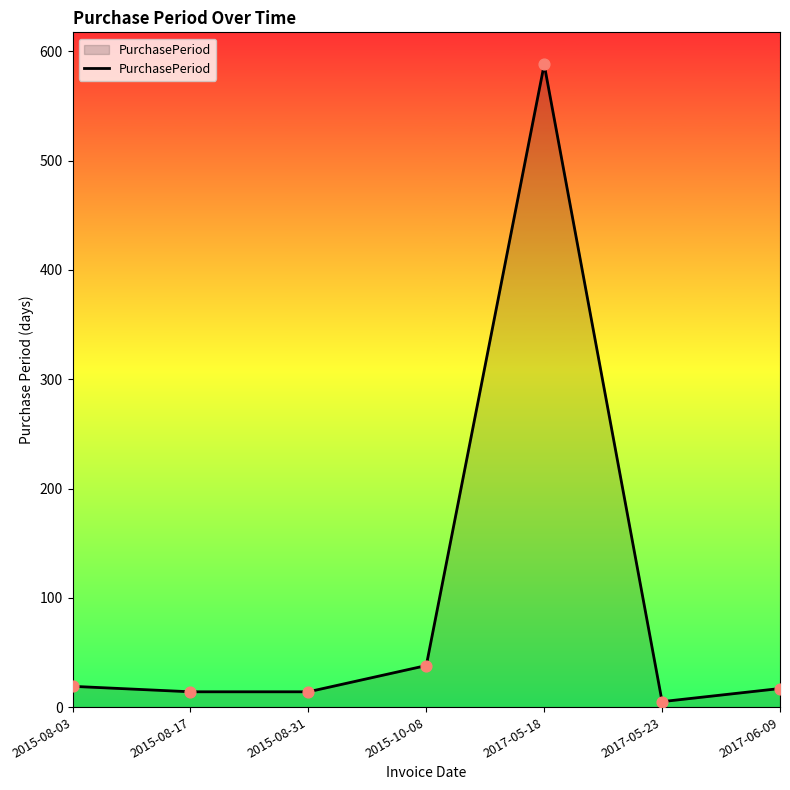

What is the change in value from 2015-08-17 to 2017-06-09?

+3